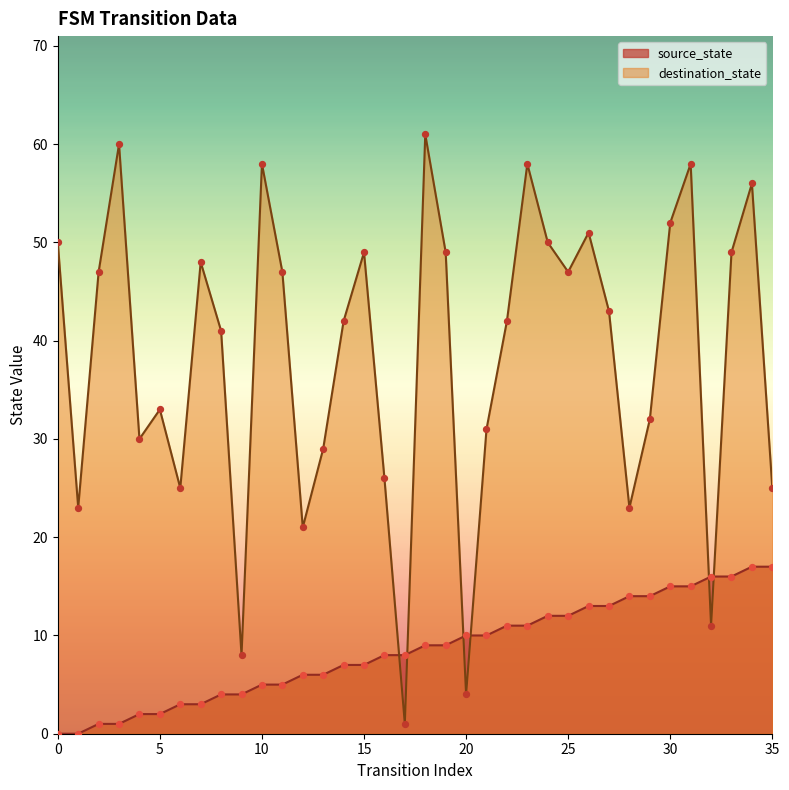

At which category is the sum across all series the highest?

31